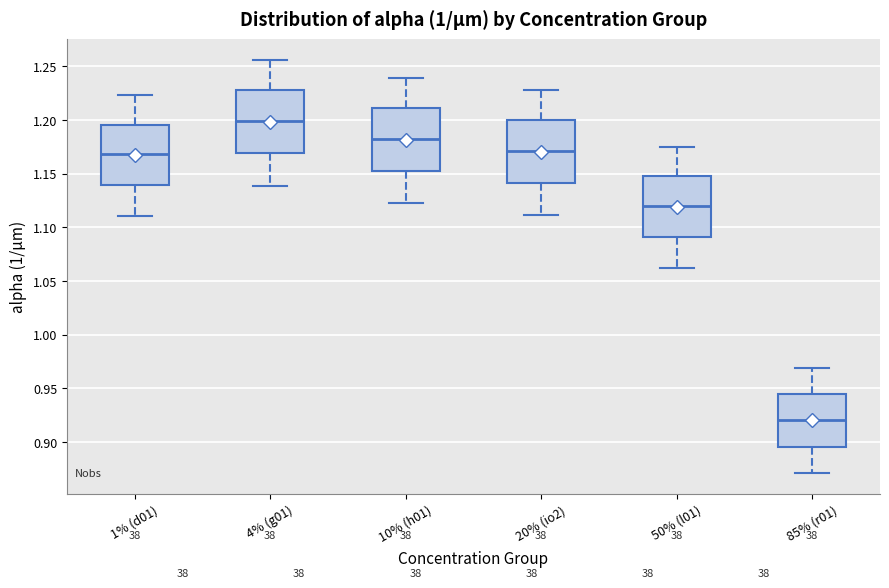

Where is the lower edge of the box for 10% (h01) on the y-axis? The values are not printed on the chart, so give them approximately, as read against the axis.

1.155